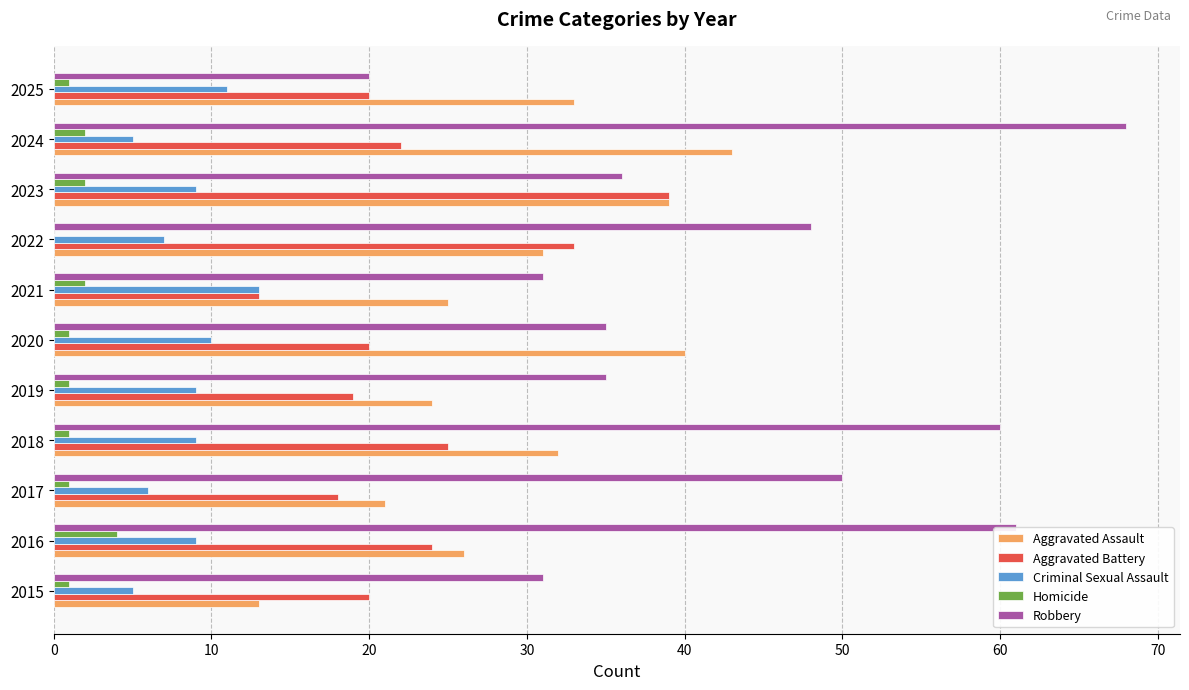

What is the greatest value displayed?

68